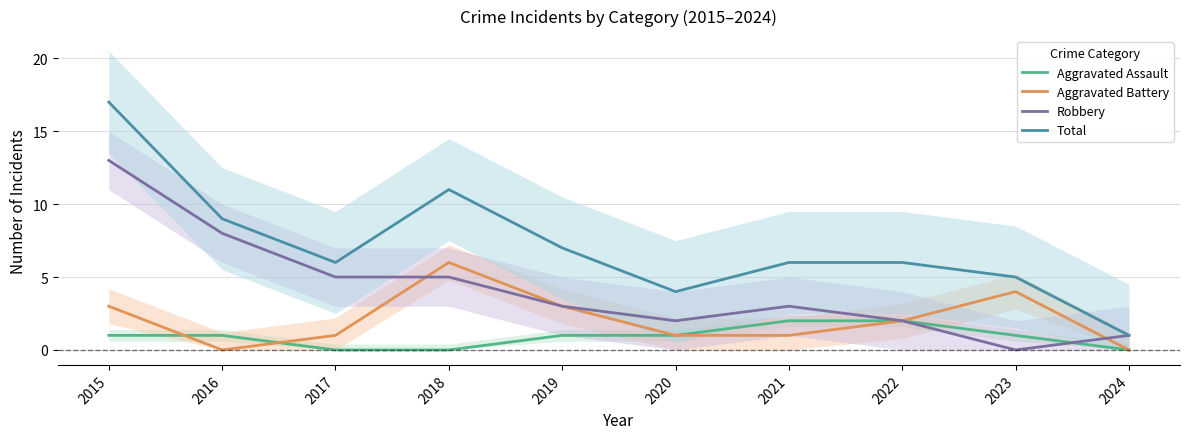

What are all the series names shown in the legend?

Aggravated Assault, Aggravated Battery, Robbery, Total